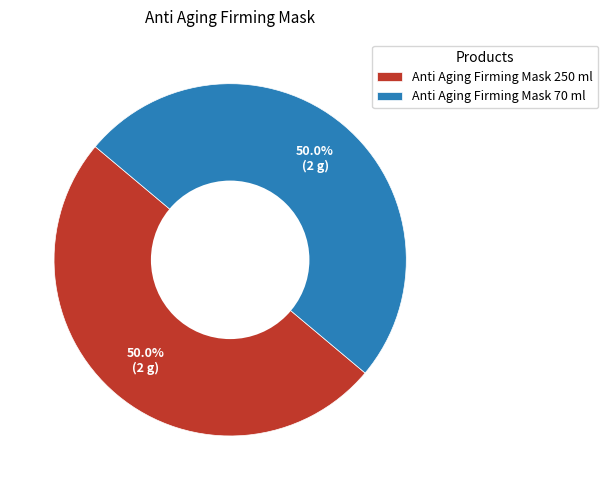

What percentage is NOT represented by Anti Aging Firming Mask 70 ml?

50.0%